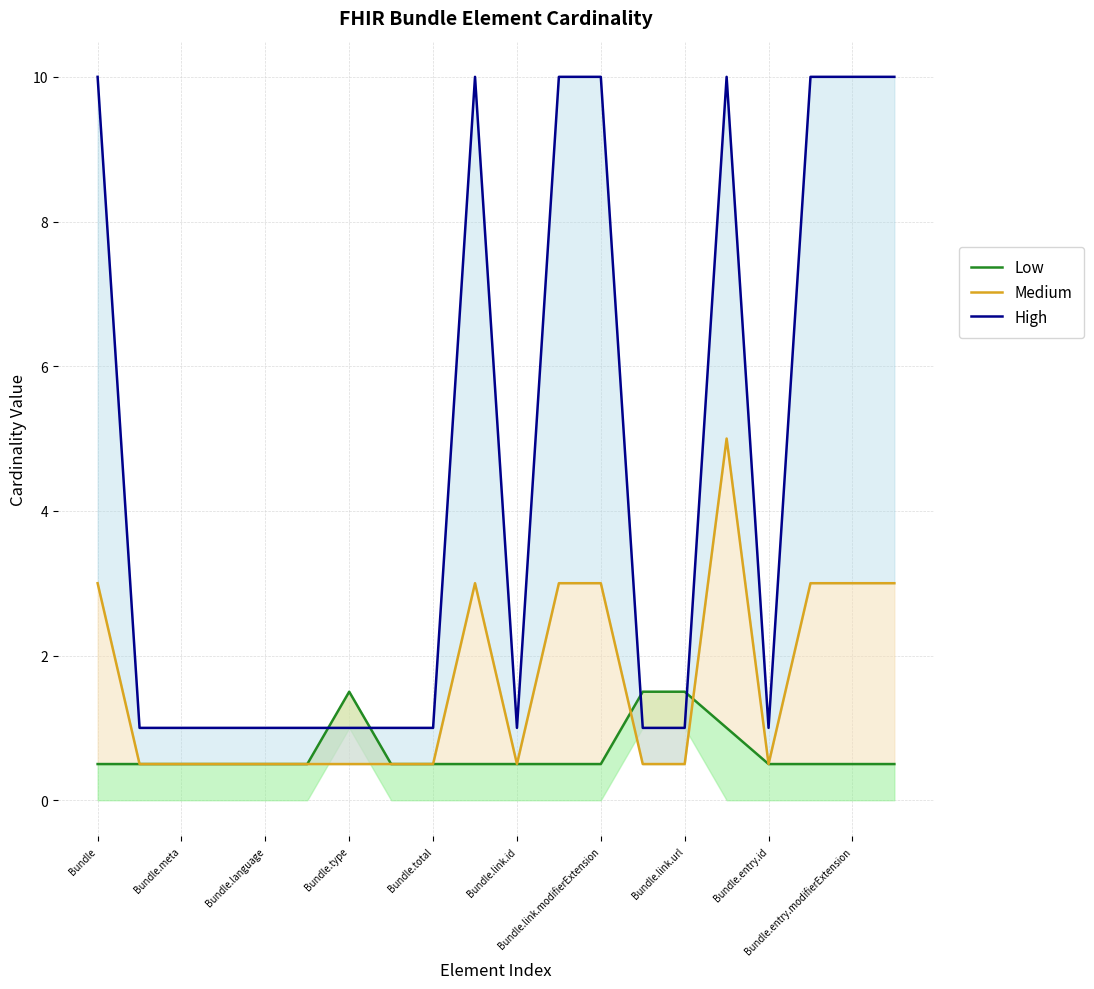

What is the total value across all series at 13?

3.0